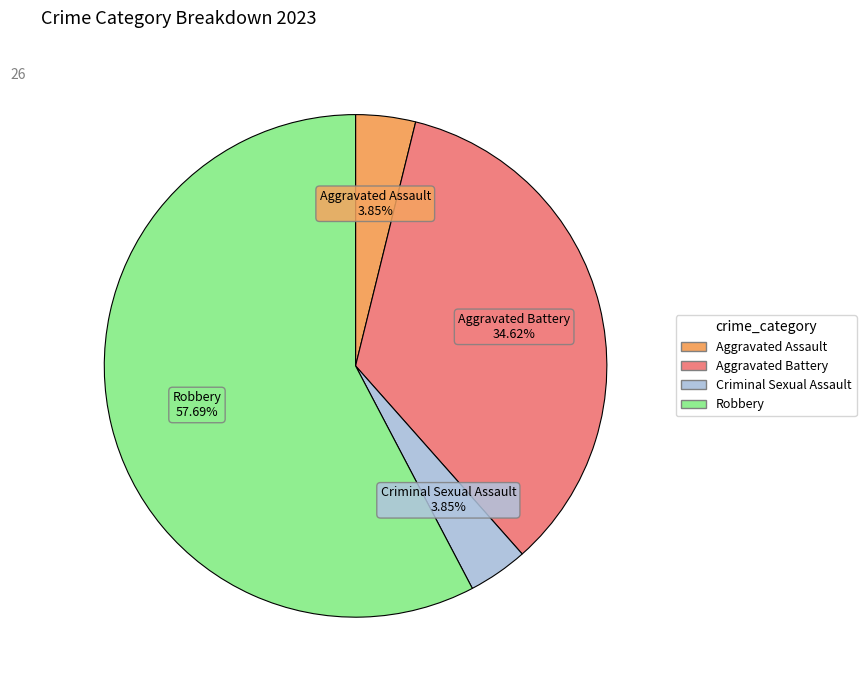

Between Aggravated Battery and Robbery, which is larger?

Robbery